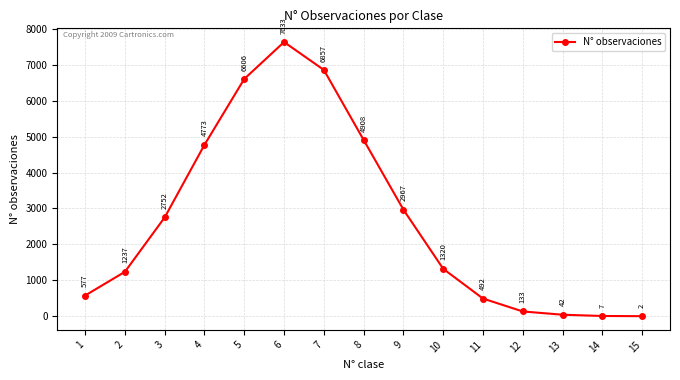

At which category does the data reach its first local peak?

6